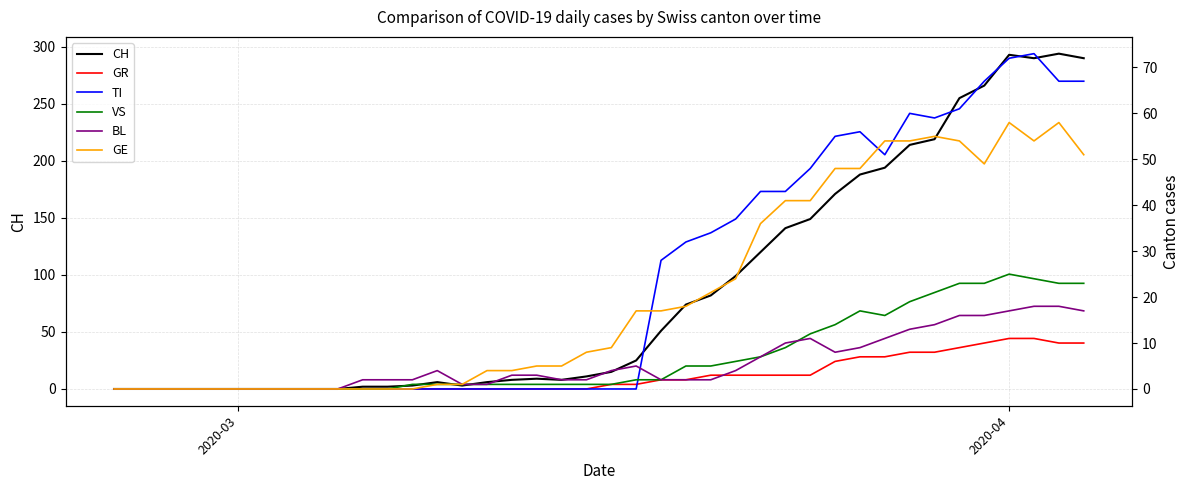

What is the difference between the maximum and minimum values in the GE series?

58